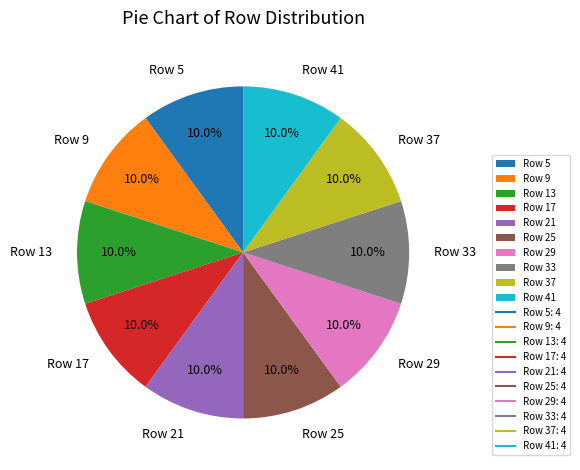

Do Row 37 and Row 29 together represent more than half of the pie?

No